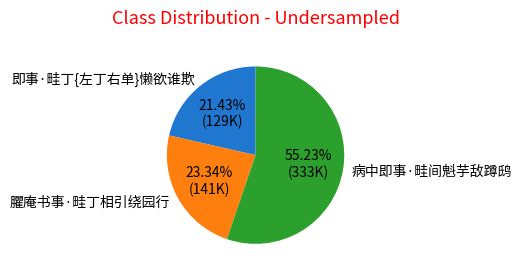

Approximately how many times larger is the value at 病中即事·畦间魁芋敌蹲鸱 compared to 即事·畦丁{左丁右单}懒欲谁欺?

2.6